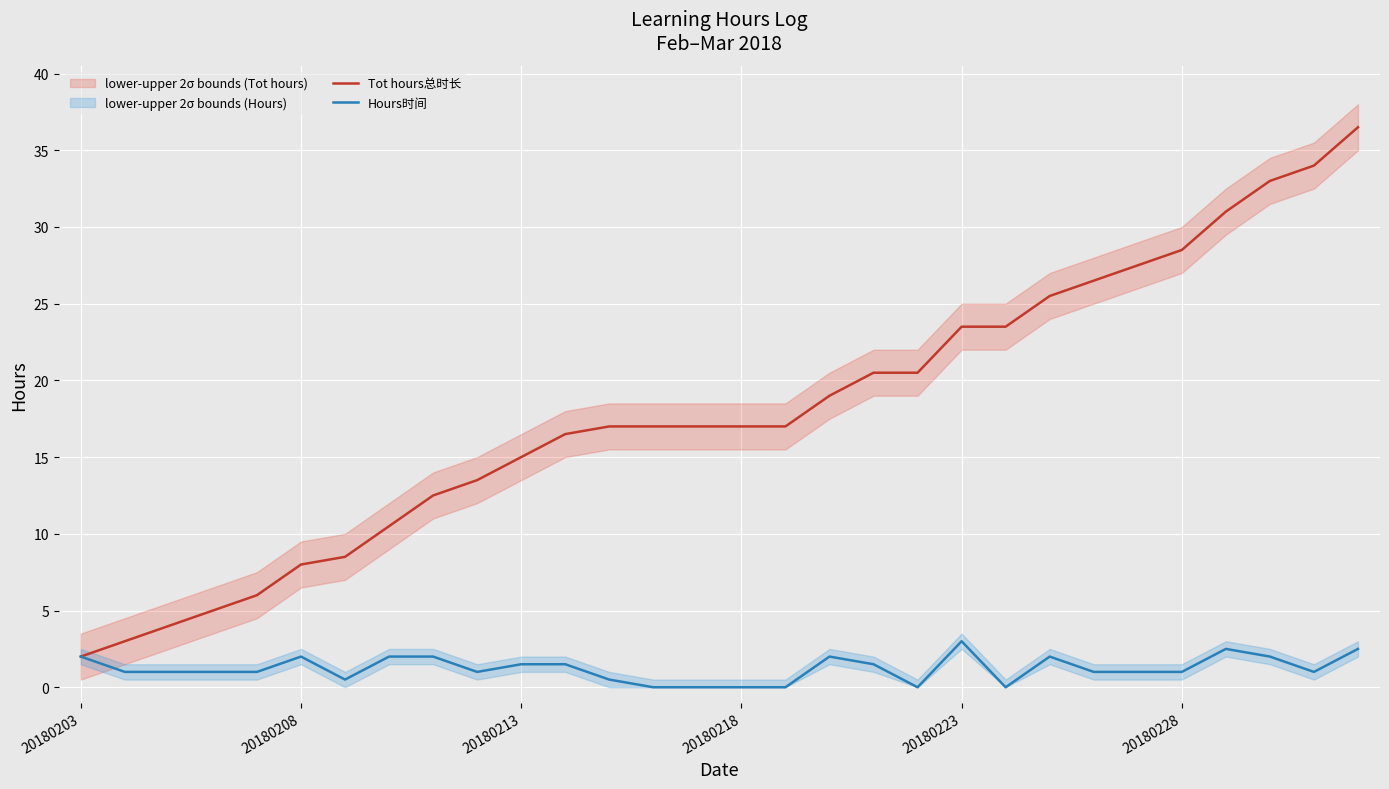

What is the difference between the maximum and minimum values in the Hours时间 series?

3.0